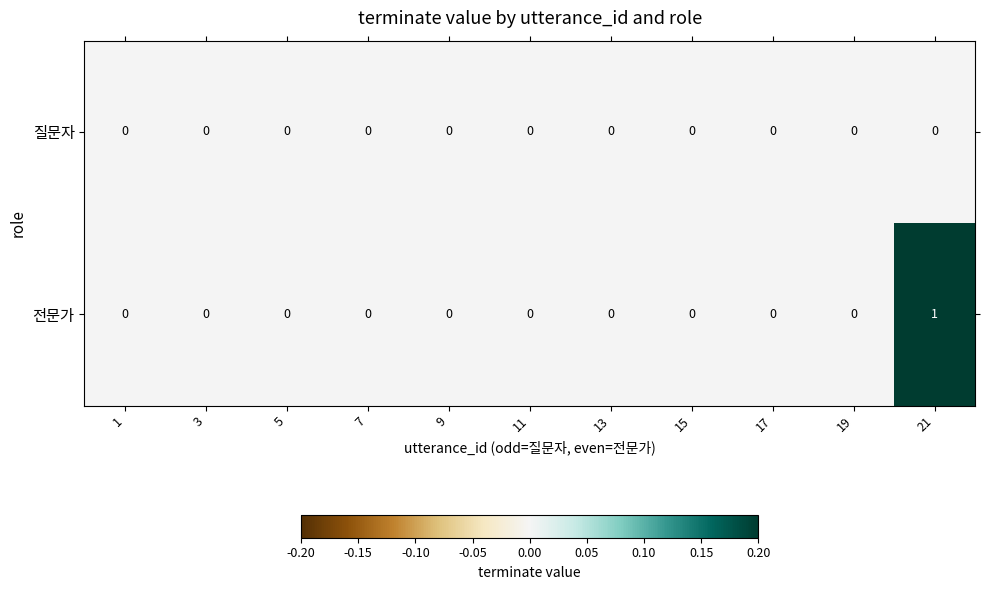

The 전문가 series shows 0 at 11. True or false?

True